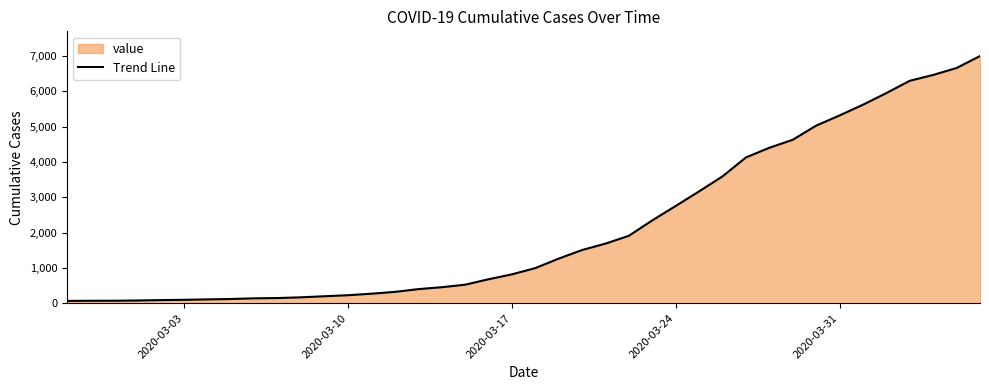

What is the difference between the maximum and minimum values?

6930